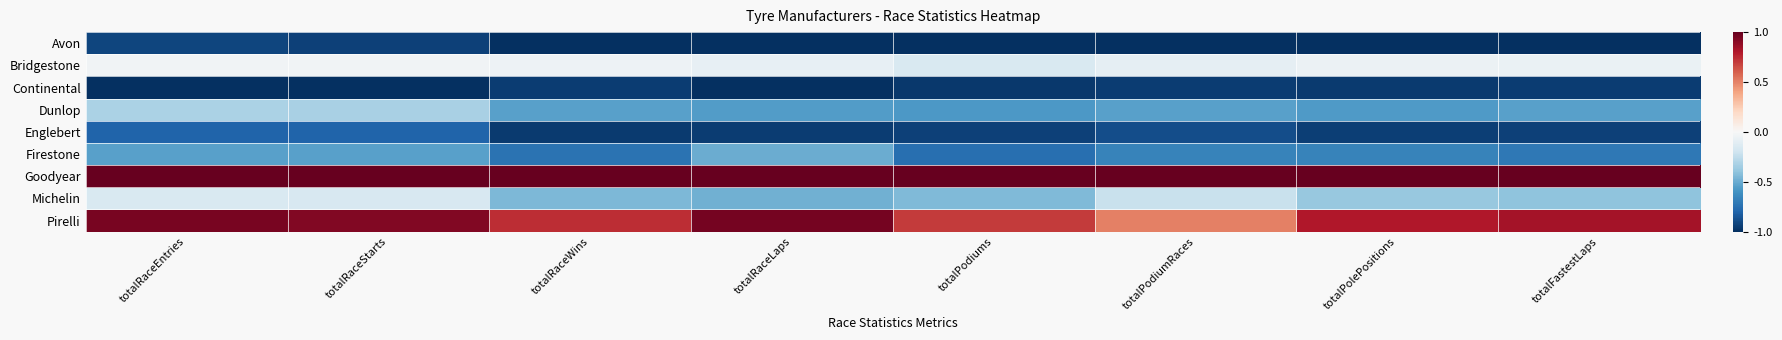

What is the difference between the highest and lowest values at totalRaceLaps?

2.0